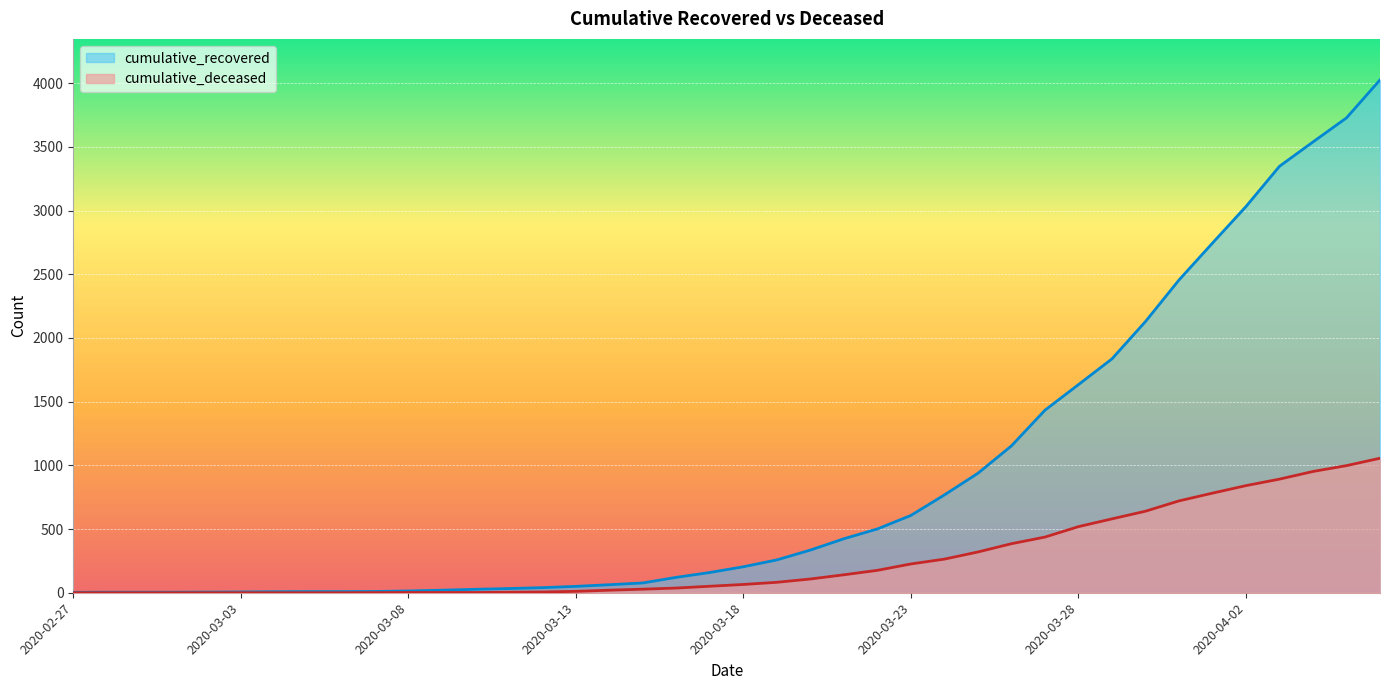

Which category has the highest value across all series?

2020-04-06